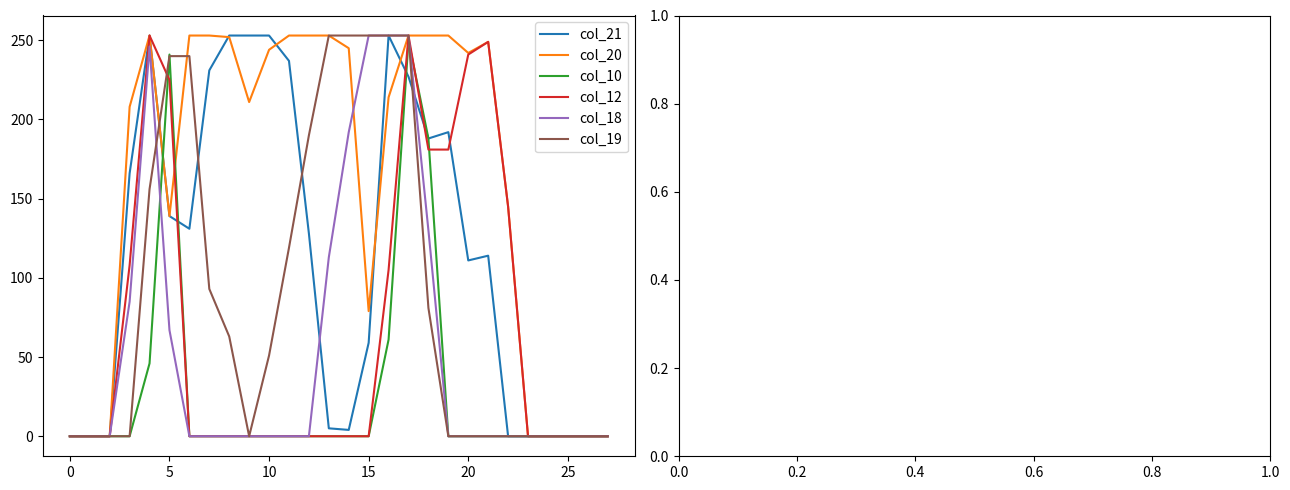

What is the highest value of the col_12 series?

253